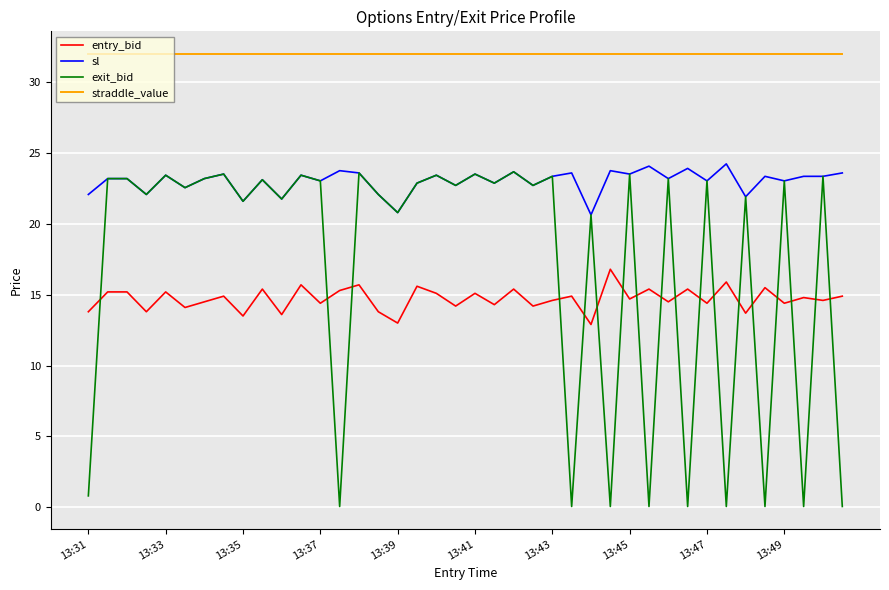

Which series has the widest spread of values?

exit_bid